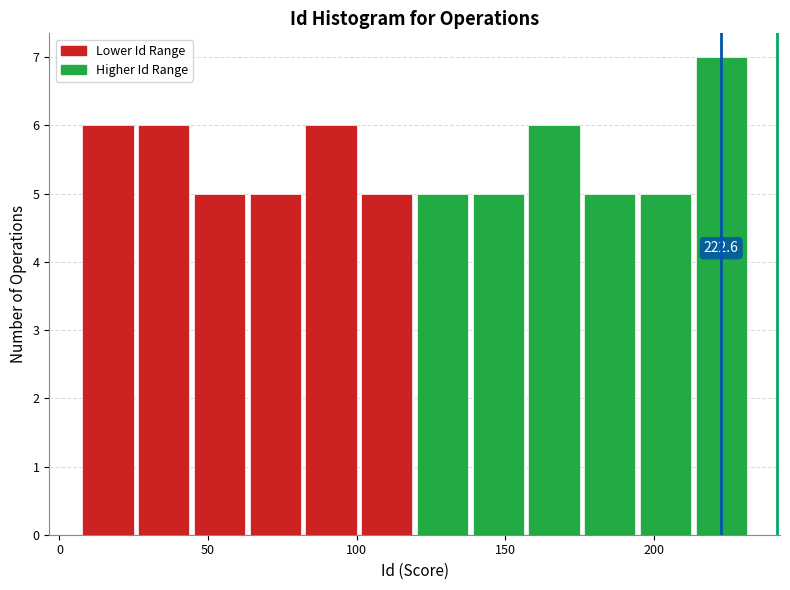

Read against the x-axis, roughly where is the centre of the tallest bar?

225